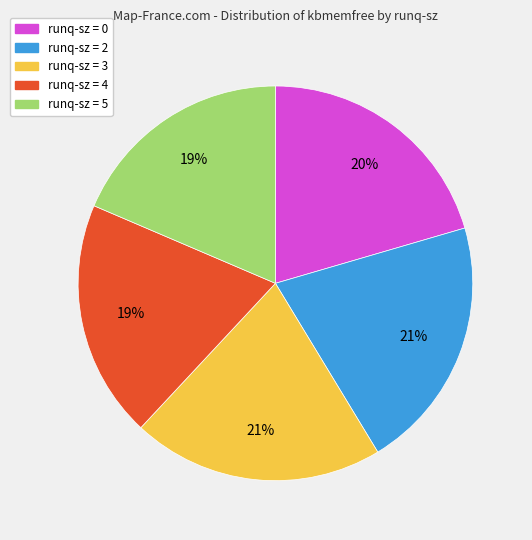

Is there any slice that represents more than half of the pie?

No